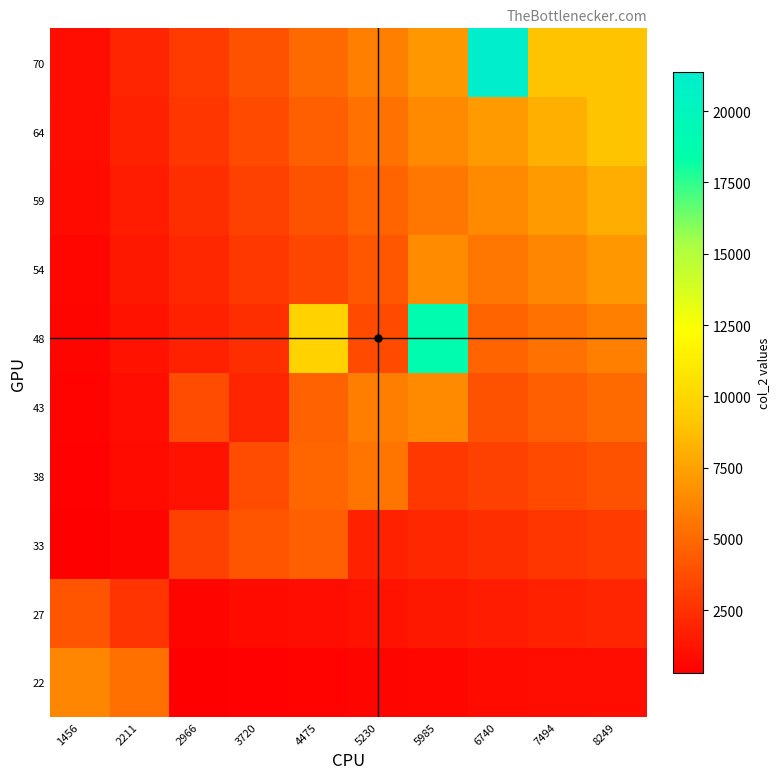

Rank the series by their maximum value, from lowest to highest.

27, 33, 38, 22, 43, 54, 59, 64, 48, 70